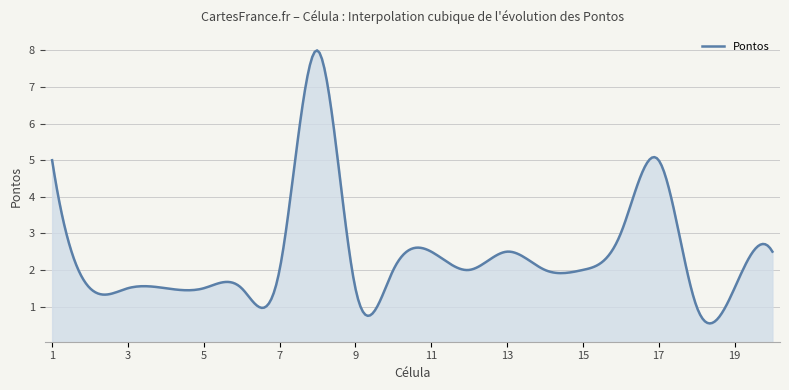

What is the greatest value displayed?

8.0